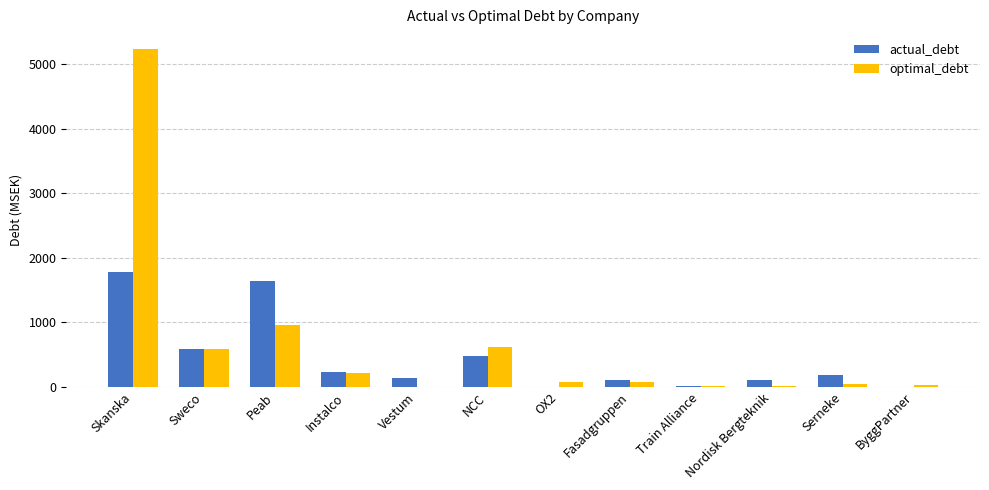

What is the average value of the optimal_debt series?

655.5